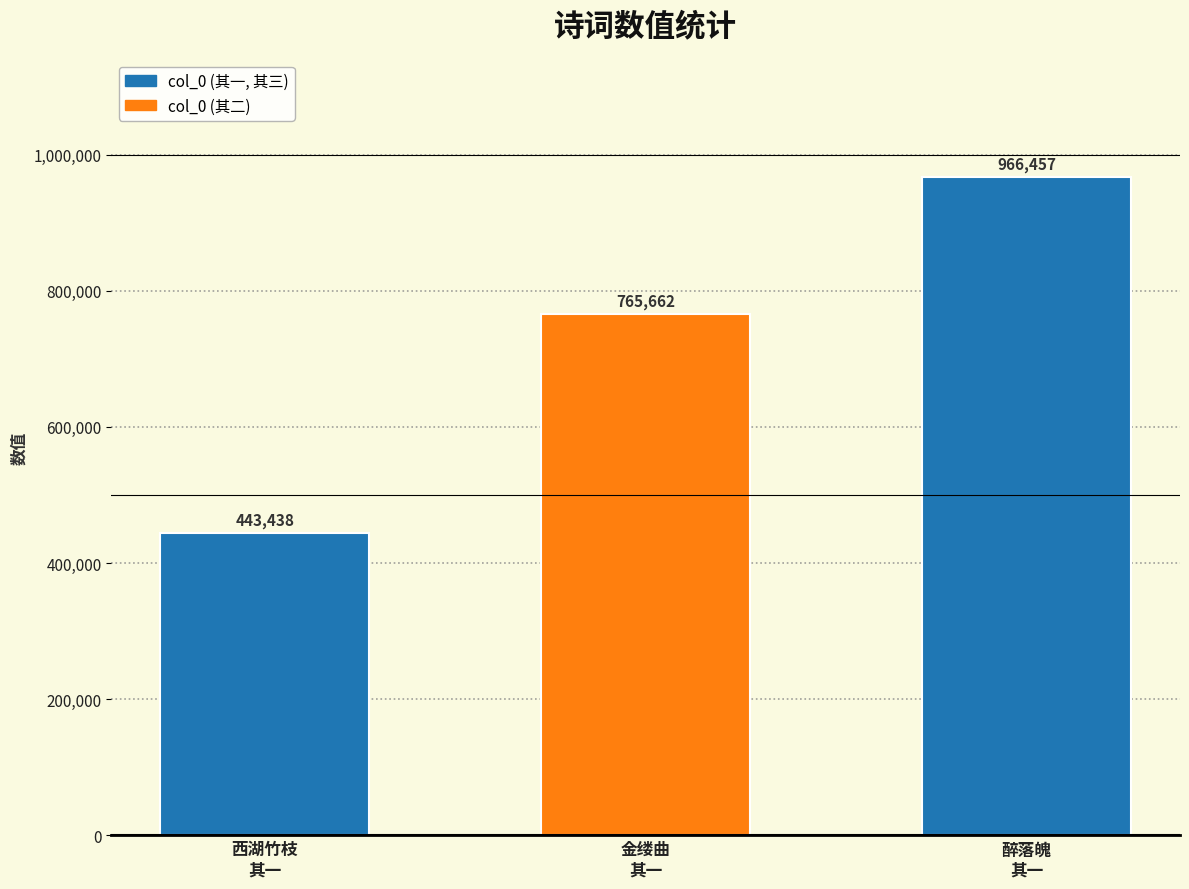

What is the change in value from 金缕曲
其一 to 醉落魄
其一?

+200795